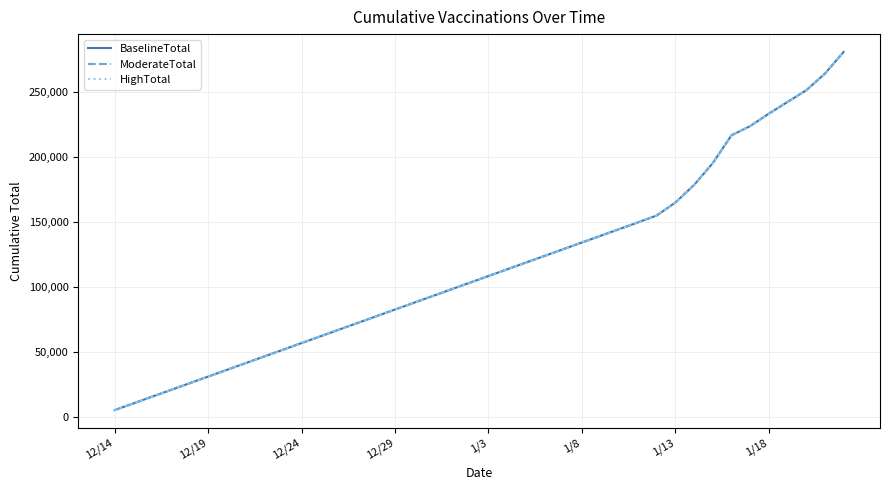

Is this an area chart (filled region under the line)?

No